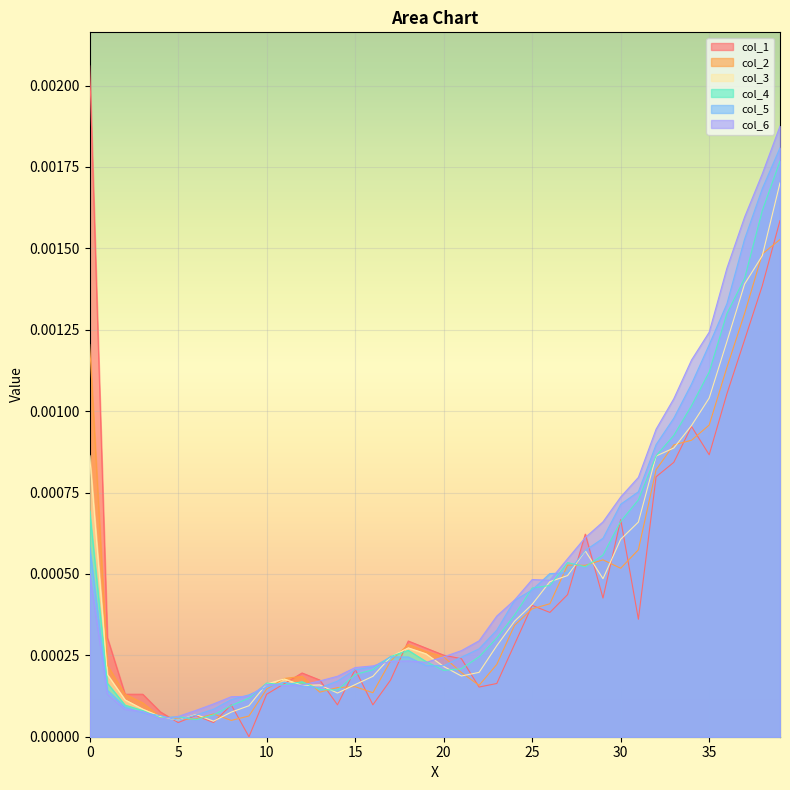

At which category does col_3 reach its first local valley?

5